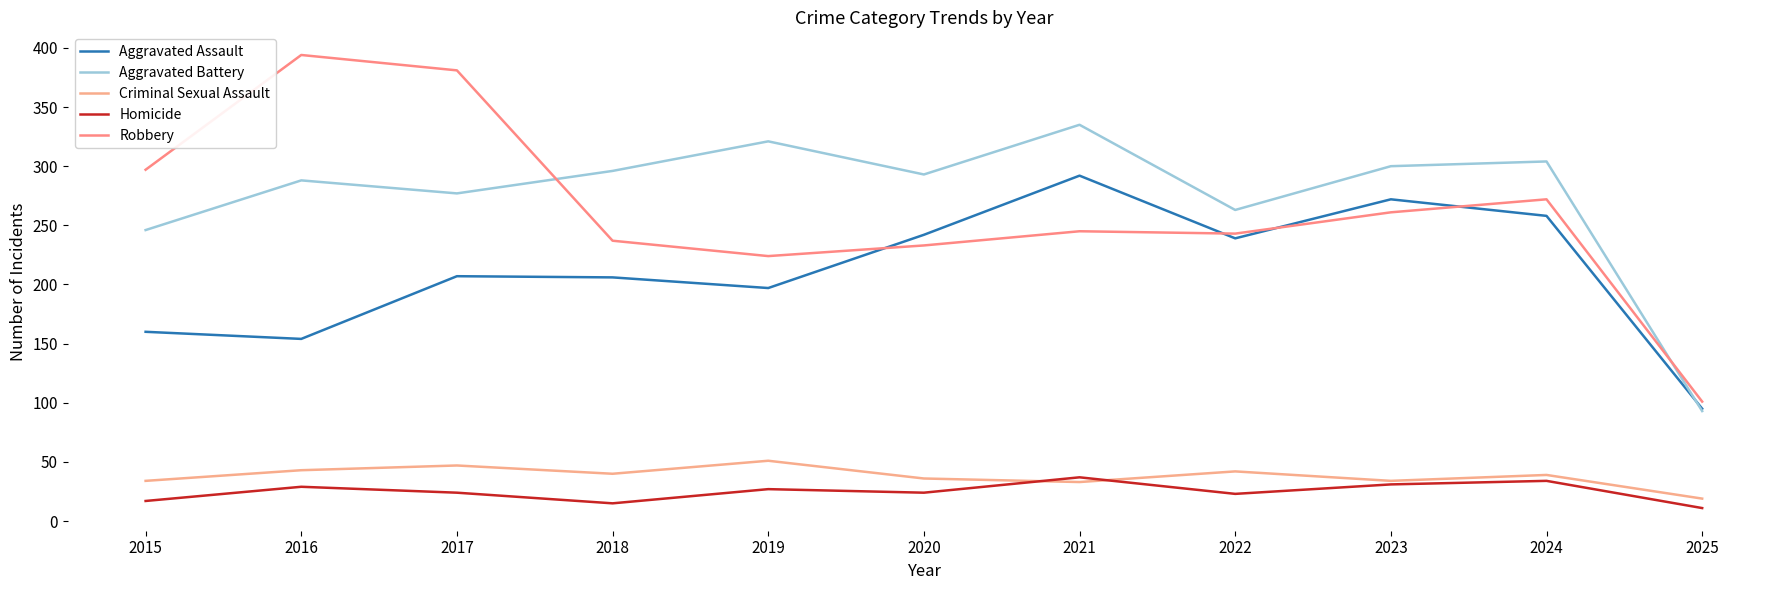

Does the chart display data point markers on the line(s)?

No